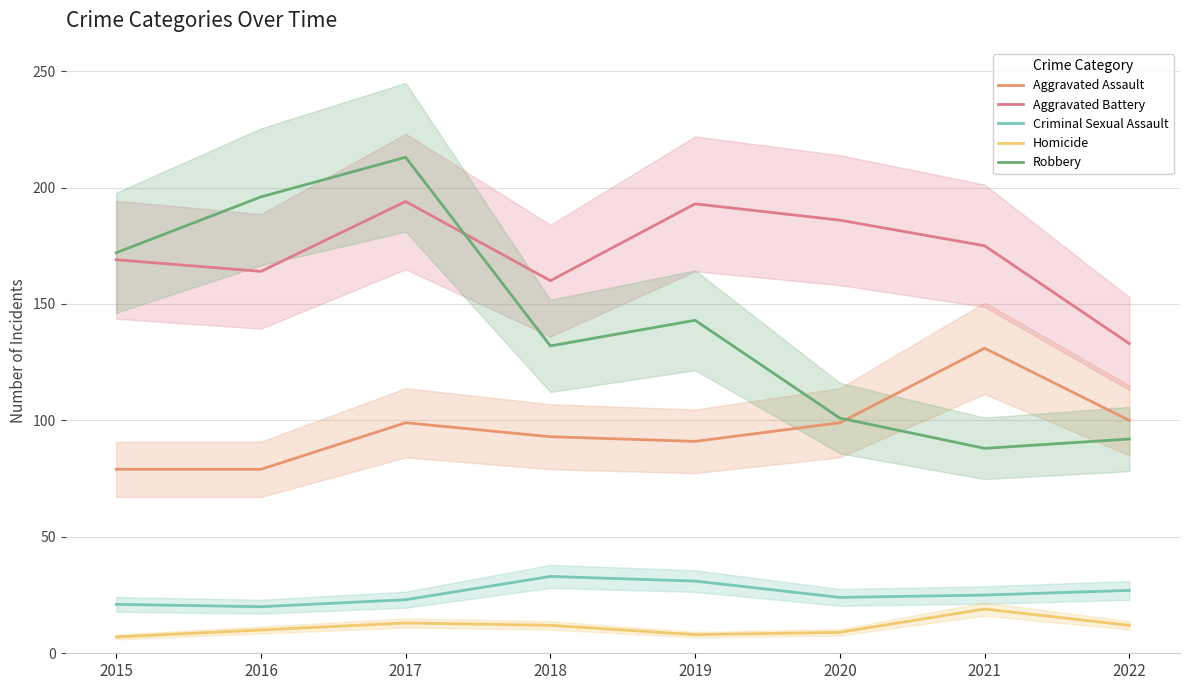

Which series has the widest spread of values?

Robbery